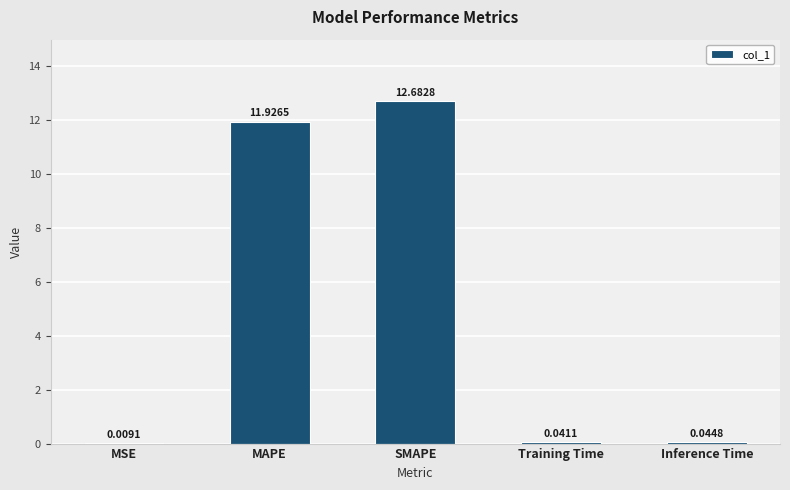

What is the greatest value displayed?

12.7